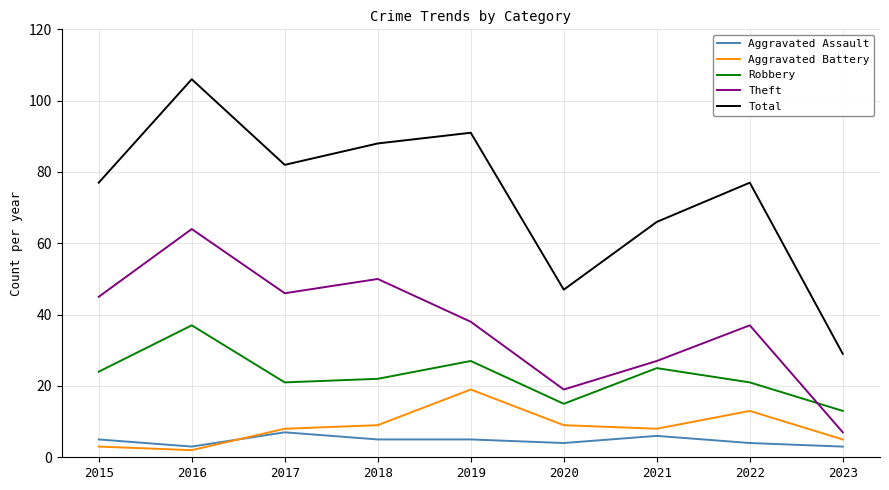

What is the smallest value displayed?

2